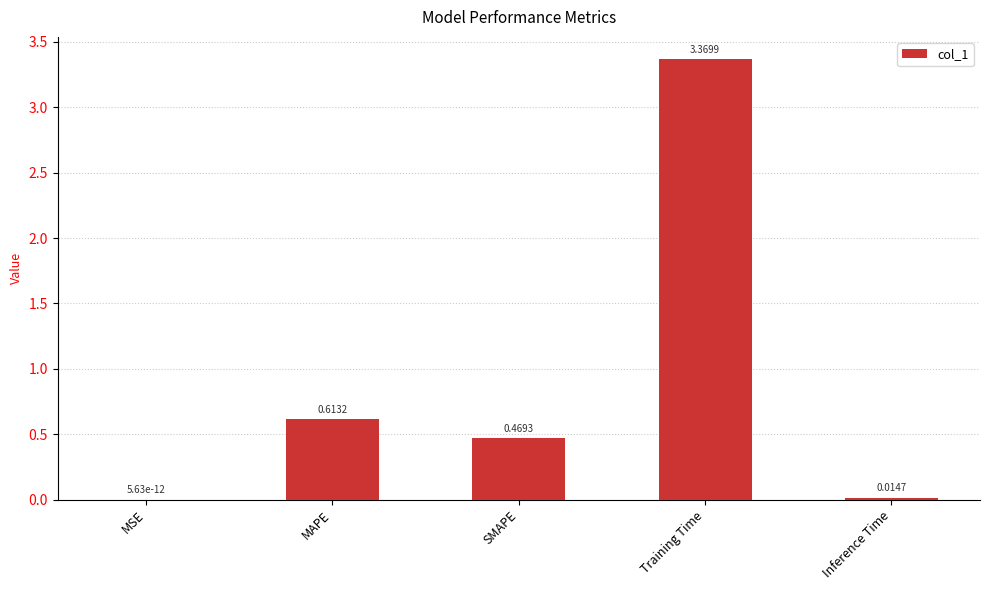

At which label is the value closest to 1?

MAPE